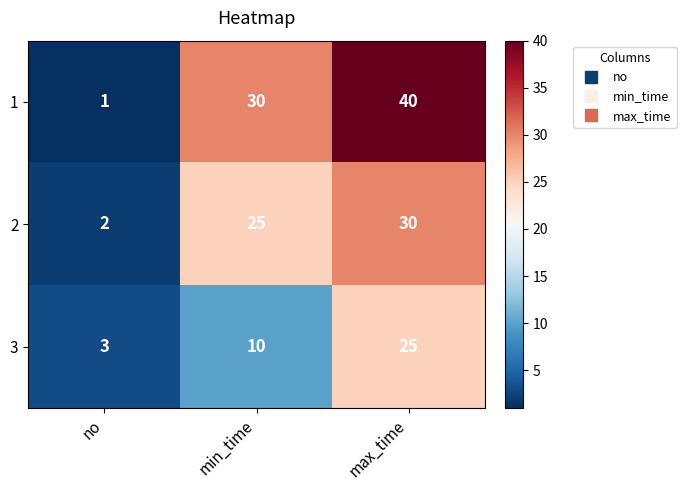

What is the maximum value shown in the chart?

40